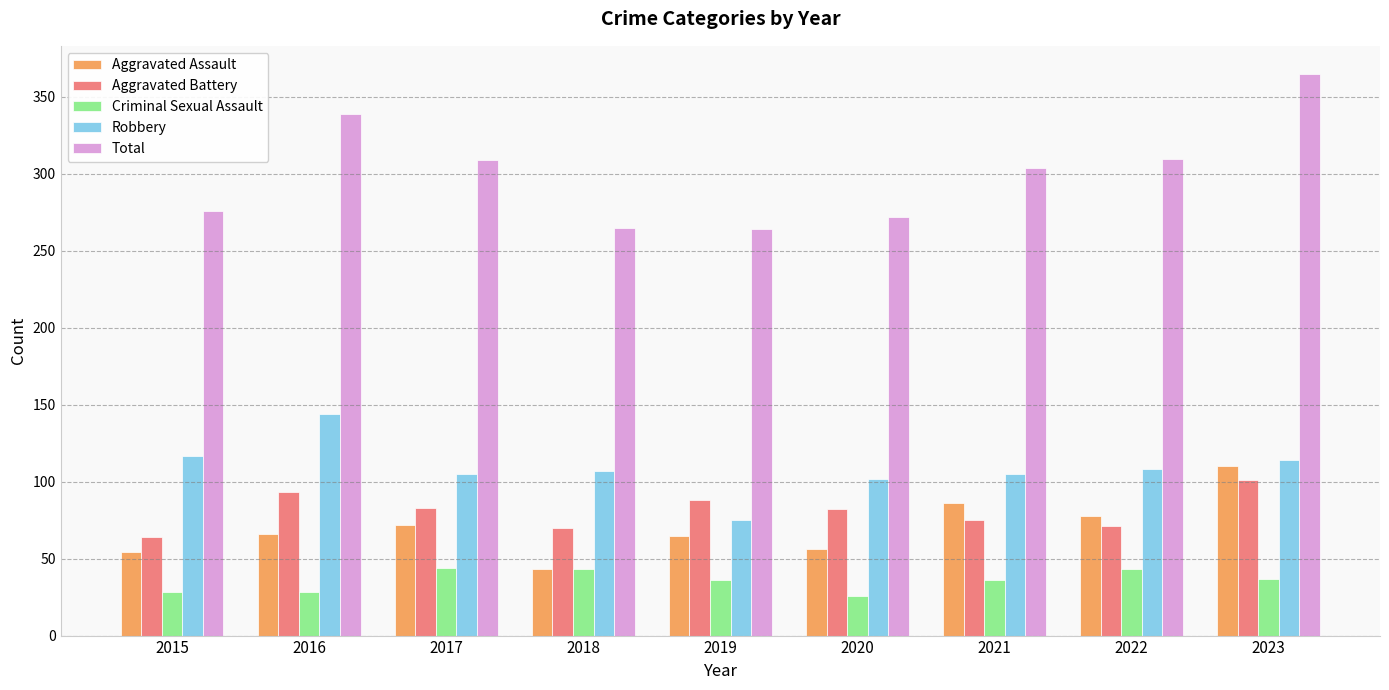

What is the difference between the second highest and second lowest values in the Criminal Sexual Assault series?

15